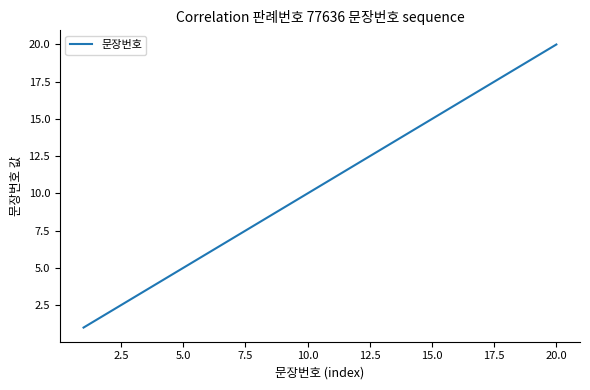

What is the greatest value displayed?

20